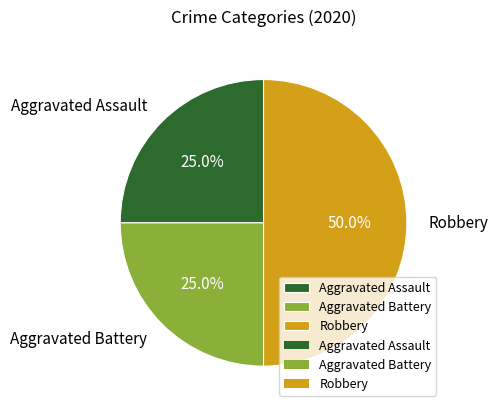

To the nearest percent, what is the difference between the Aggravated Battery and Robbery slice percentages?

25%